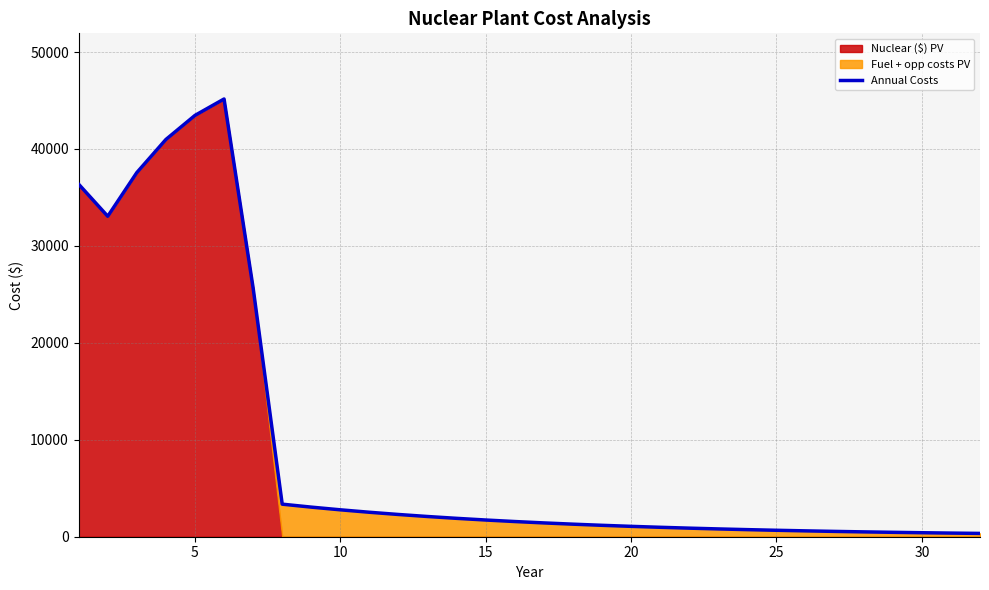

How many values are below 1566?

16